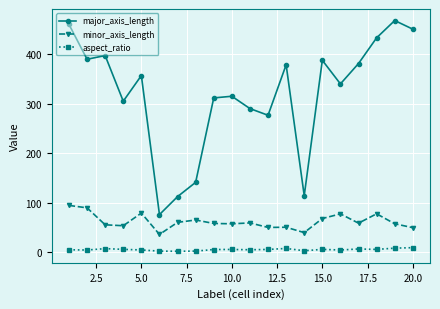

Which series has the widest spread of values?

major_axis_length